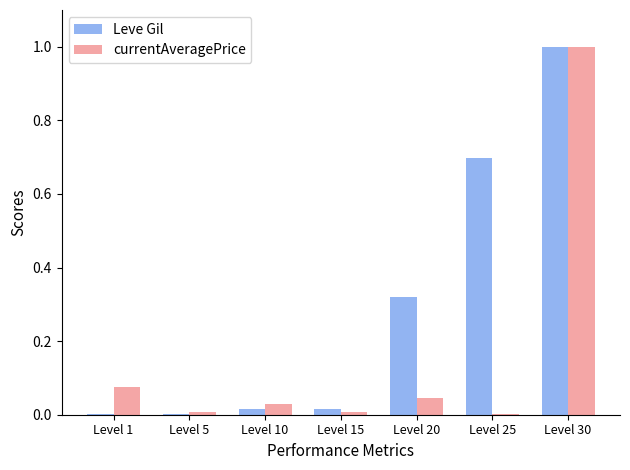

Are the bars horizontal?

No